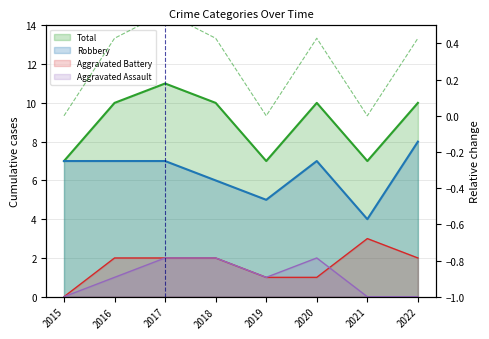

Where does the Total series first go above 10?

2017